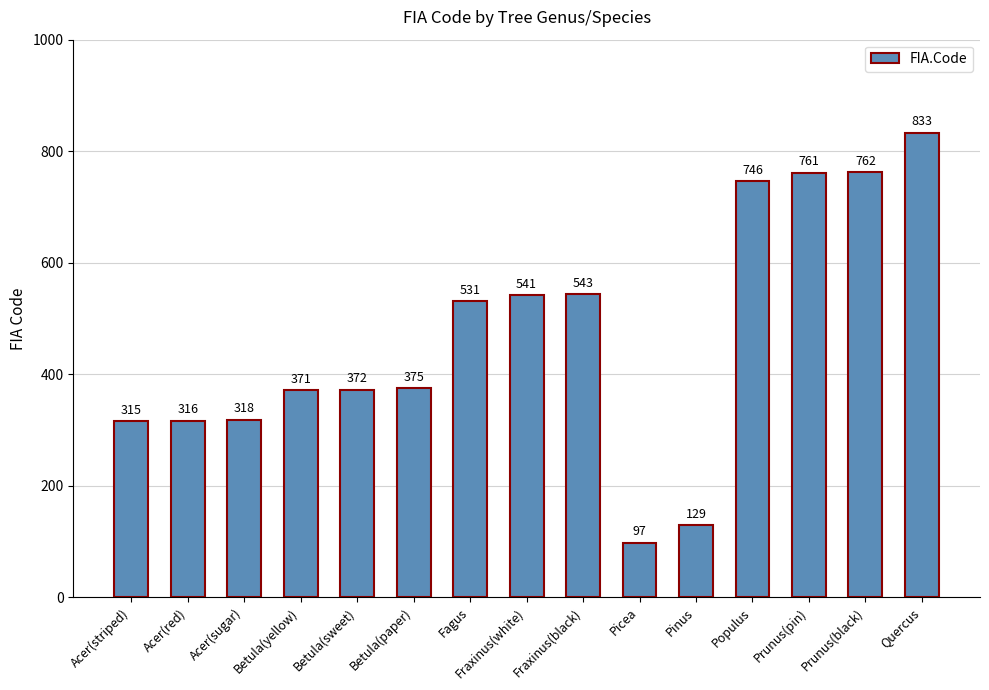

Count the number of categories in the chart.

15